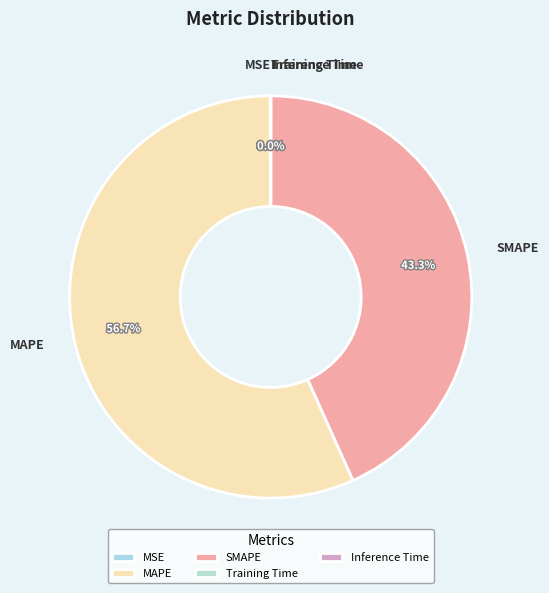

Is there a majority slice in this chart?

Yes